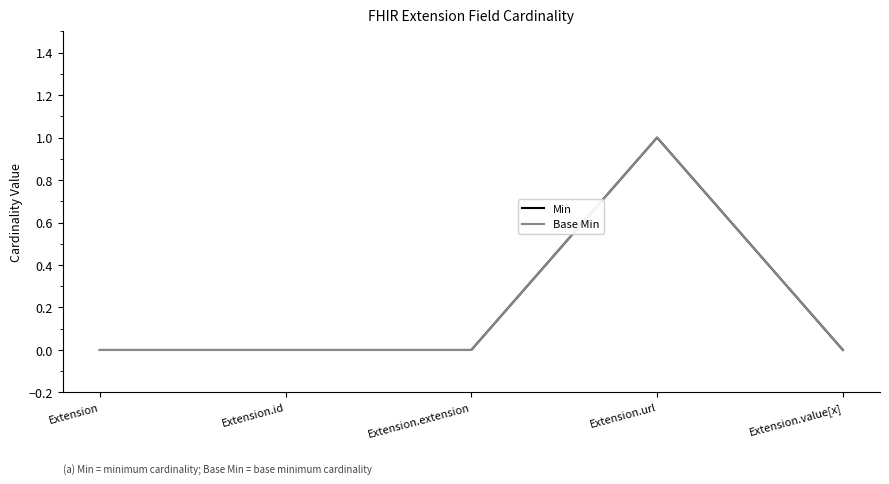

Does the chart have visible grid lines?

No